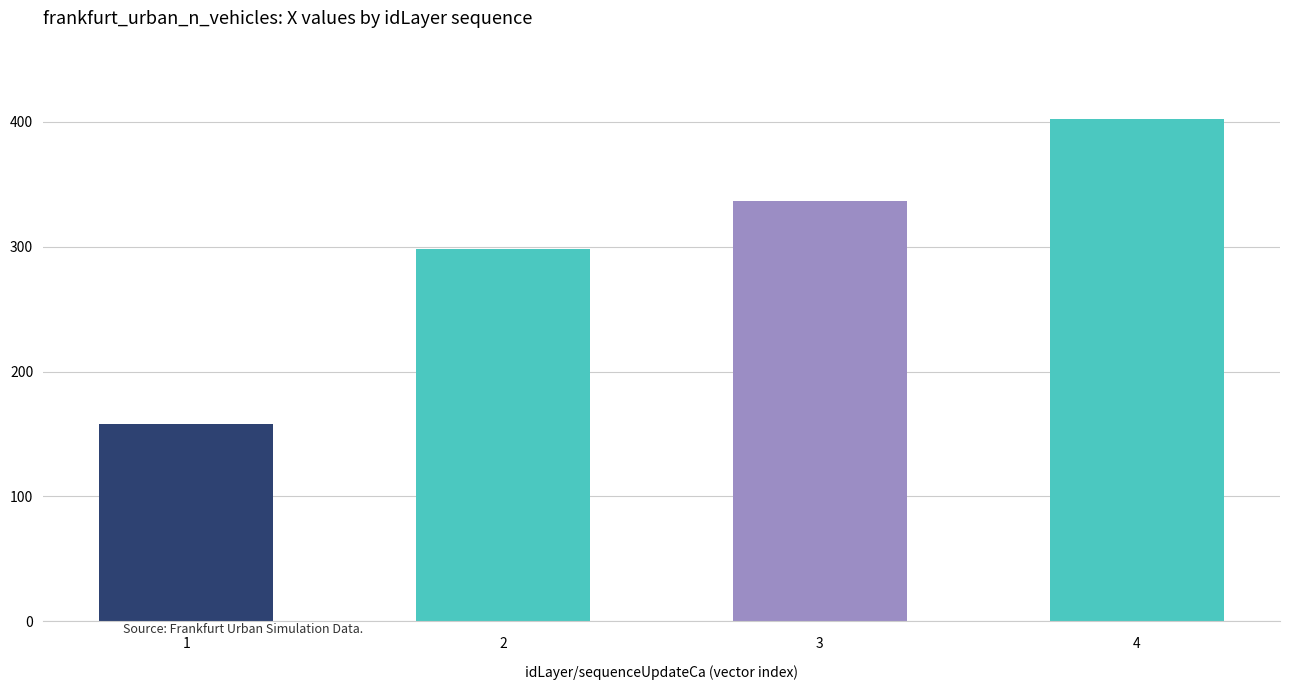

What is the difference between the maximum and minimum values?

244.6